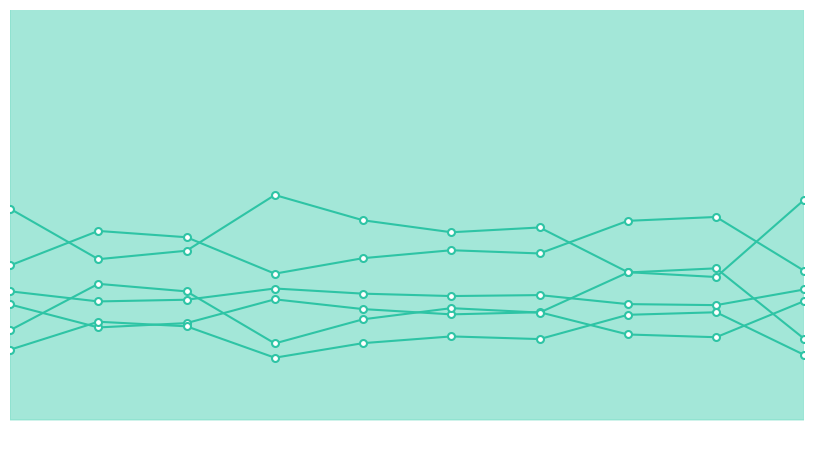

What is the sum of all series_5 values?

0.5